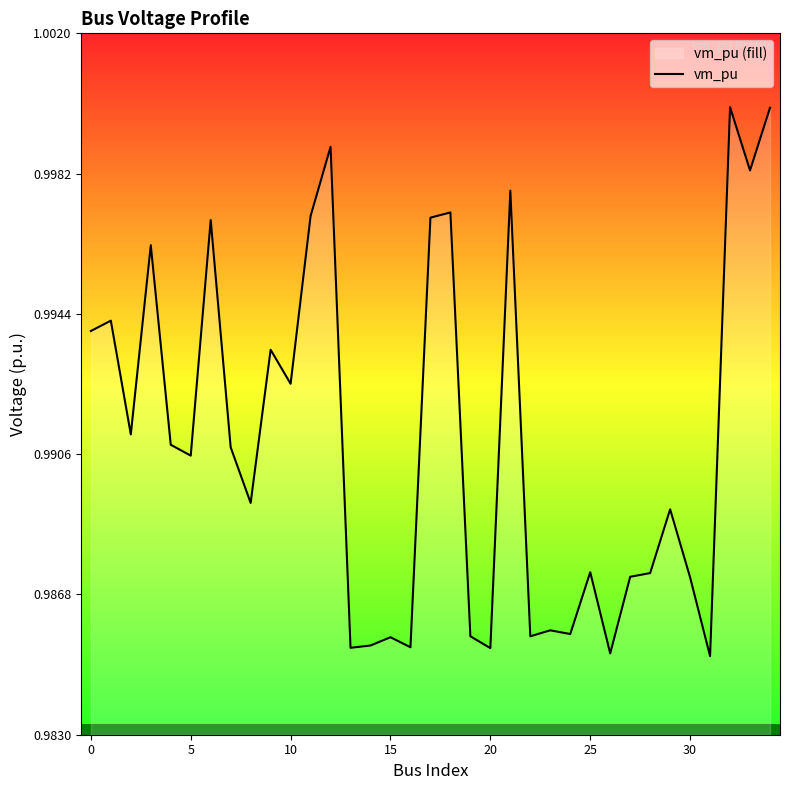

Is it true that the value at 9 is 1.0?

True